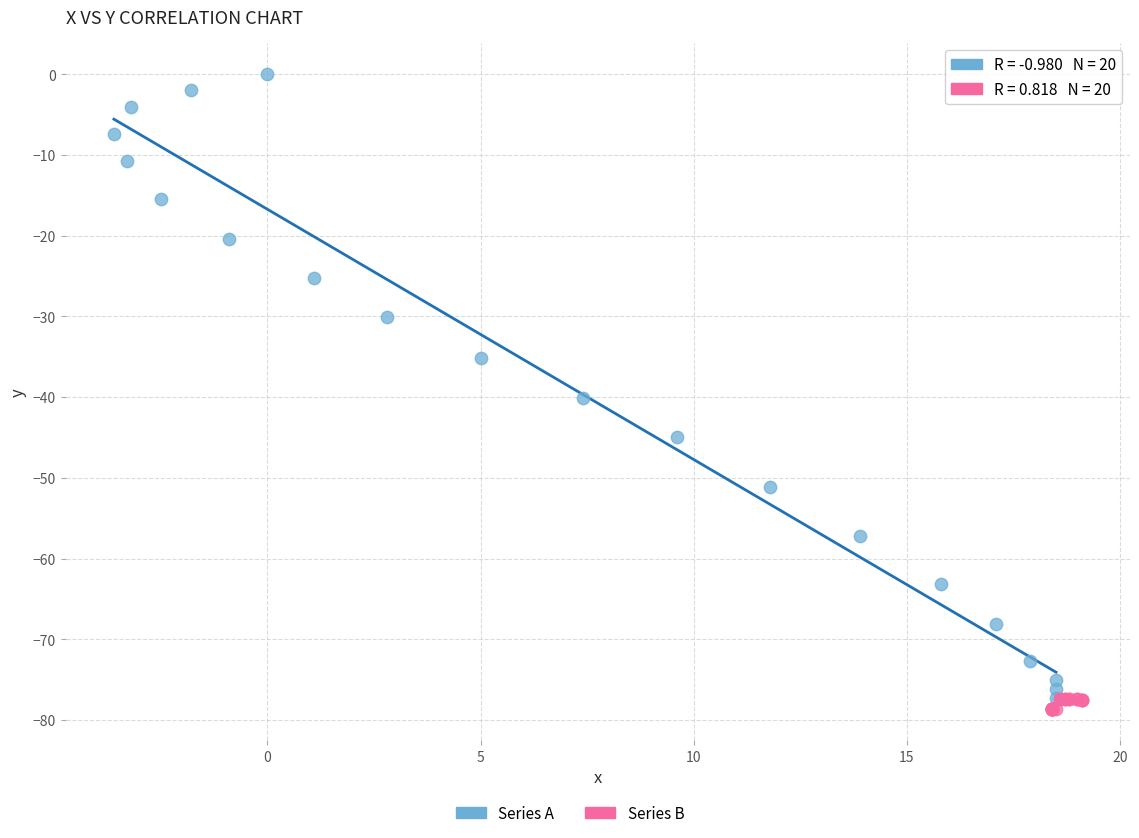

Which series has the widest spread of Y values?

Series A